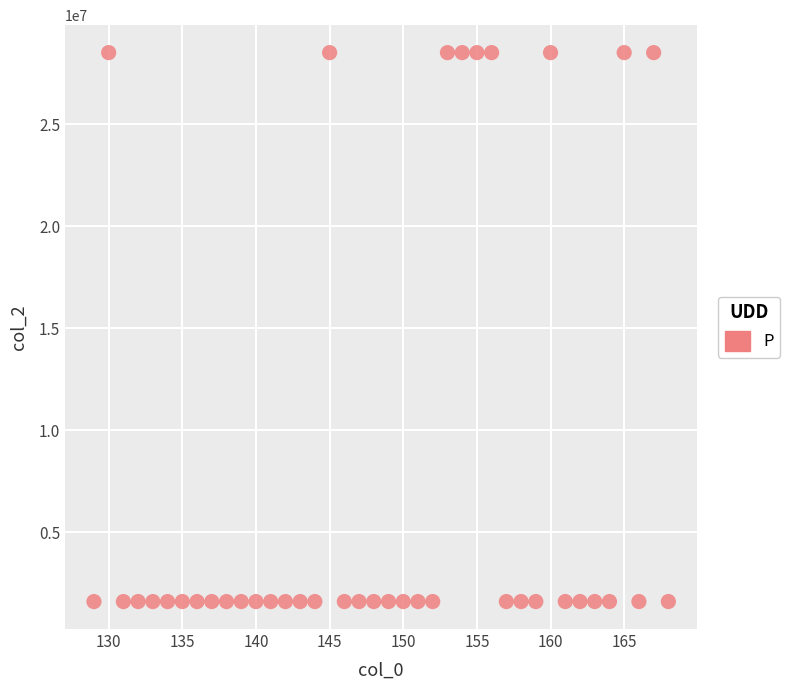

Count the number of points in this scatter plot.

40